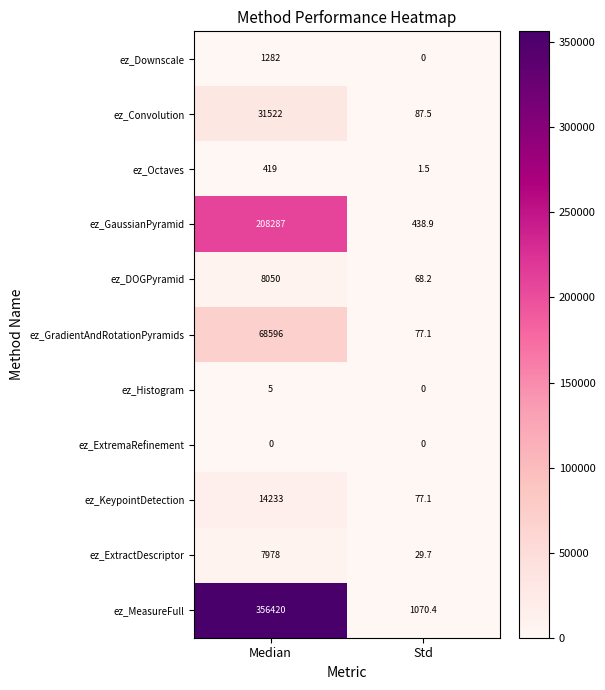

Where is ez_DOGPyramid nearest to the value 4059?

Std